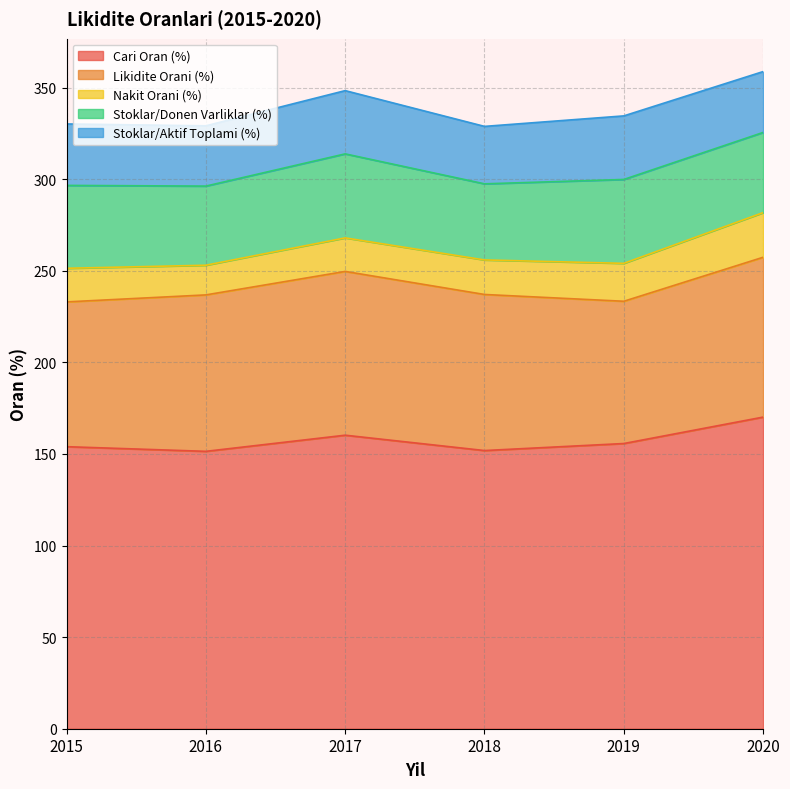

What value does the Cari Oran (%) series have at 2018?

151.8